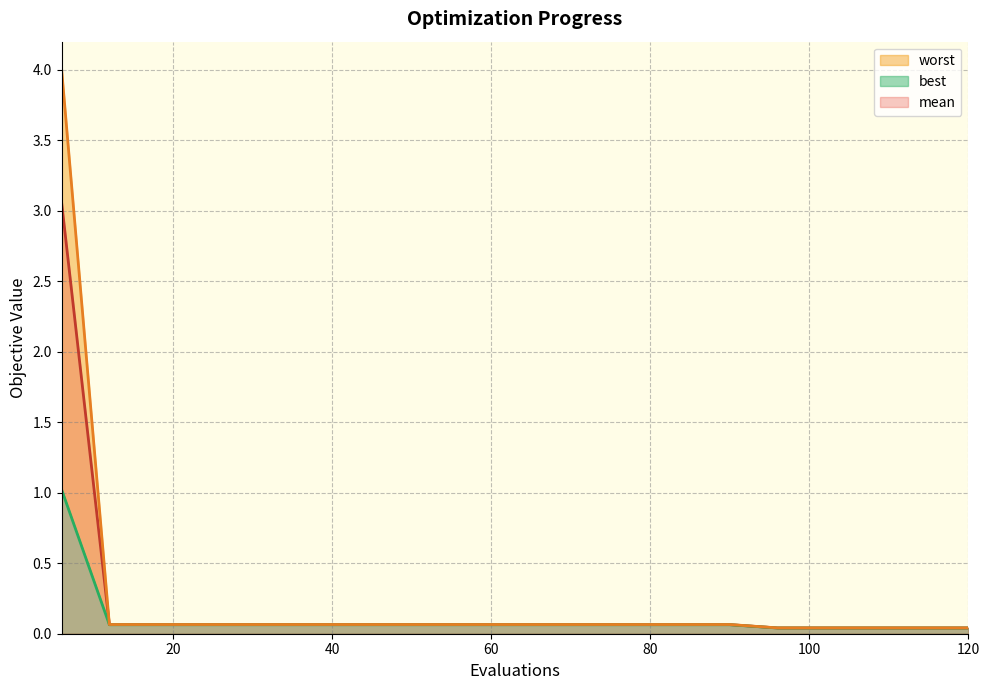

Which series has the largest total across all categories?

worst_line